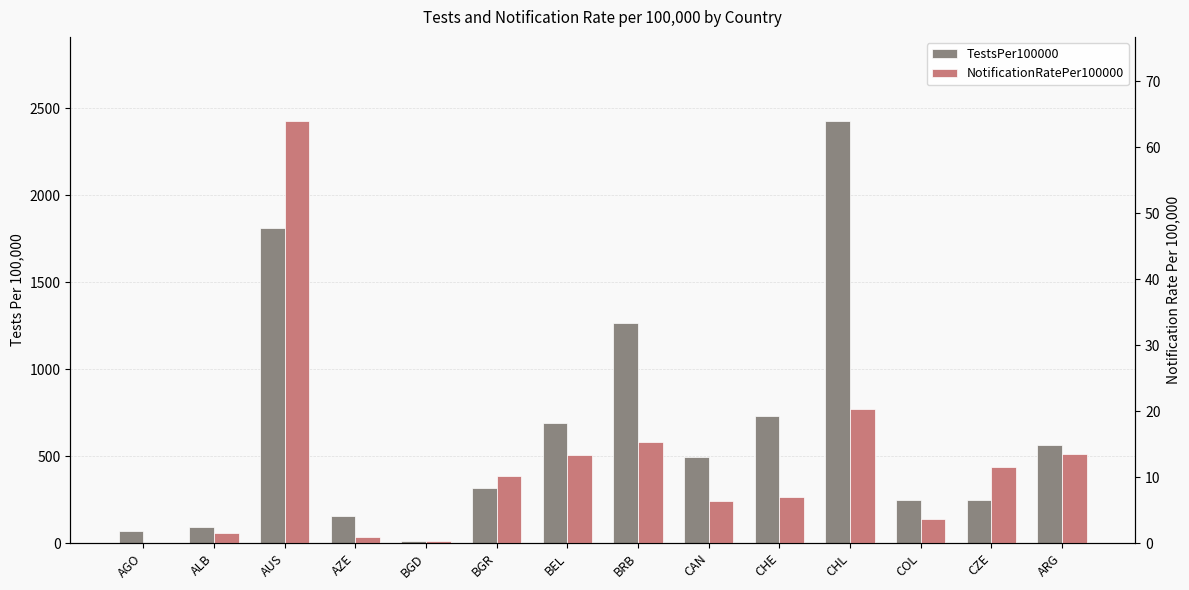

What is the difference between the second highest and minimum values in the NotificationRatePer100000 series?

20.3